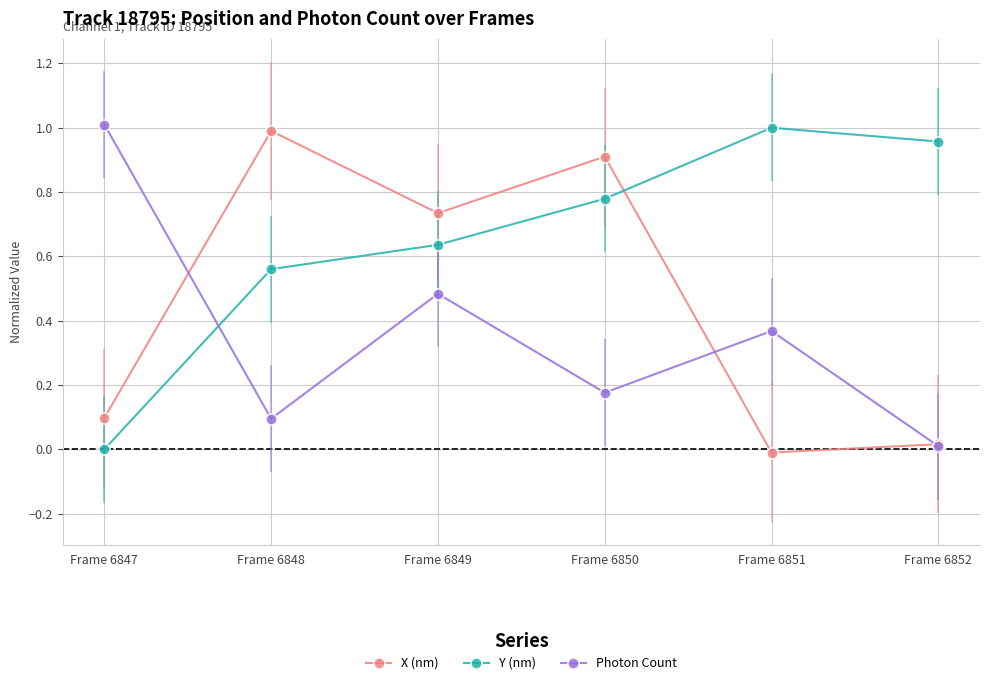

Is this an area chart (filled region under the line)?

No